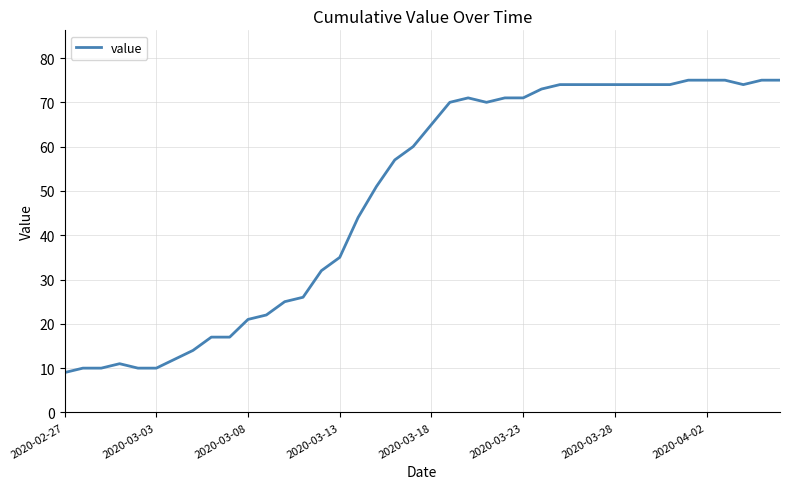

What is the maximum value shown in the chart?

75